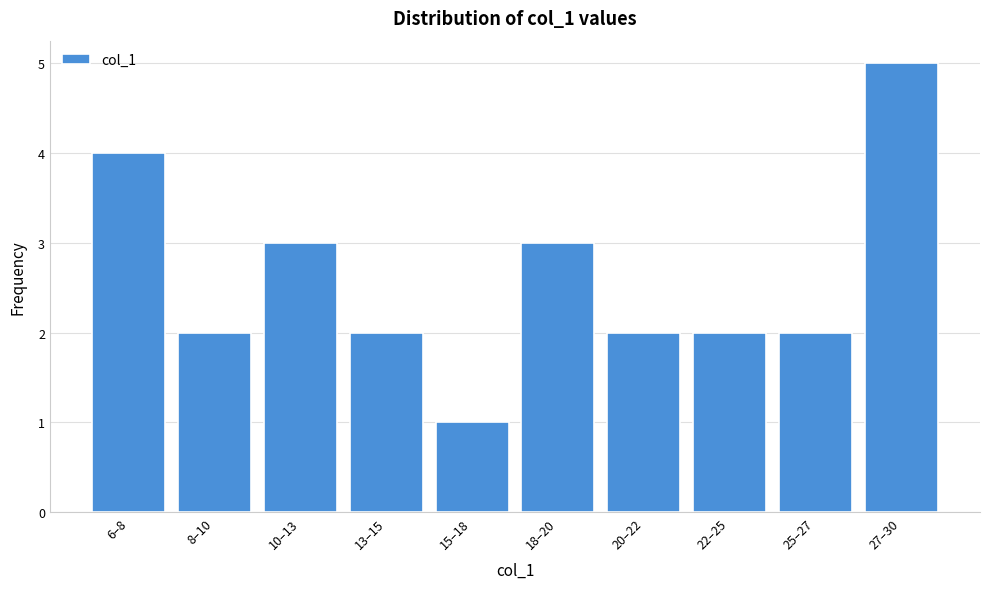

Reading left to right, transcribe all the data shown in this chart.

4	2	3	2	1	3	2	2	2	5